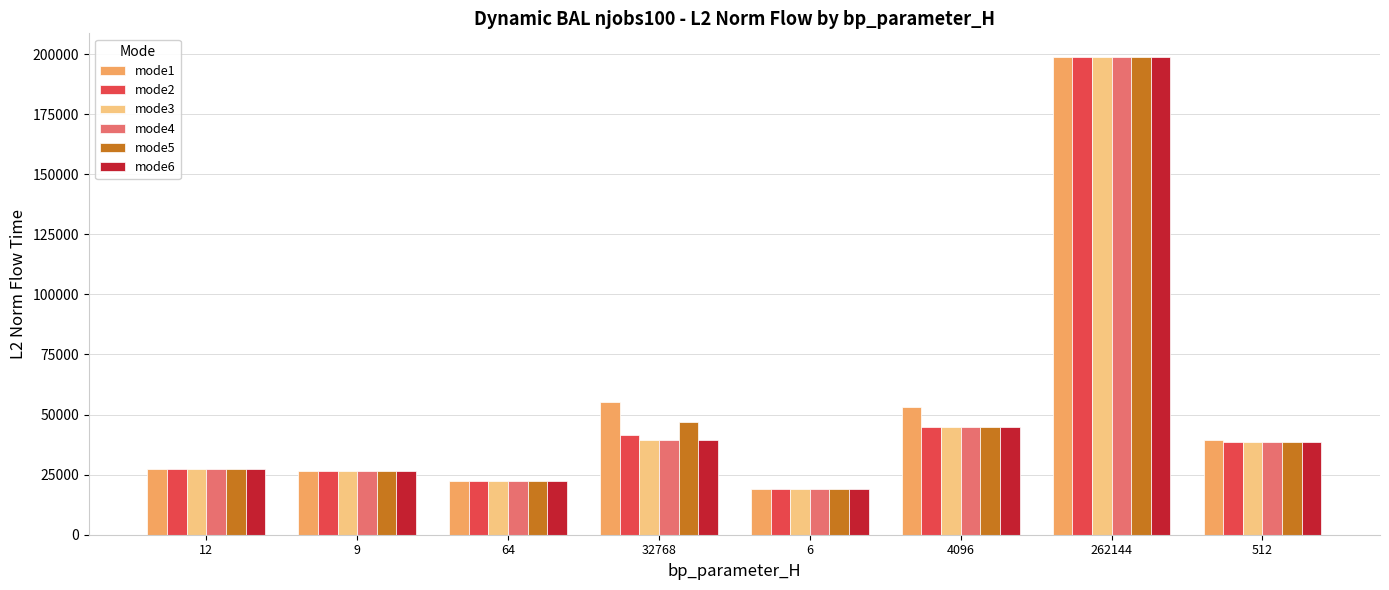

Which series has the largest range (max minus min)?

mode1